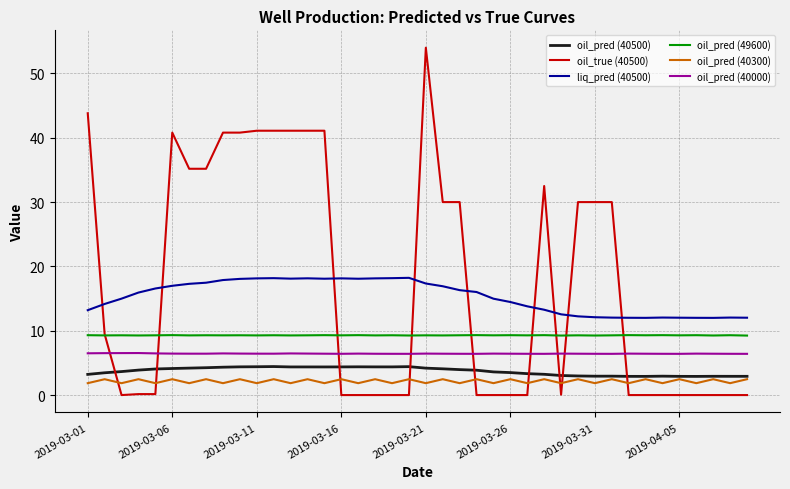

Which series has the largest range (max minus min)?

oil_true (40500)